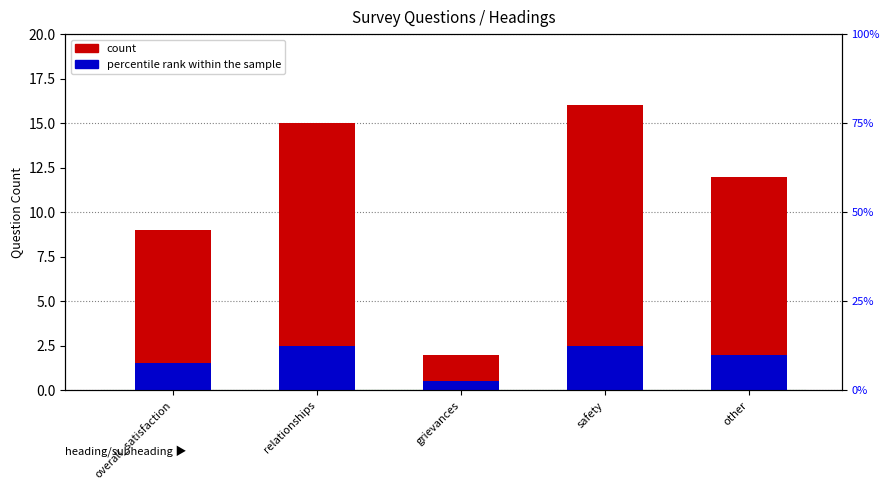

How many bars are there in each group?

2